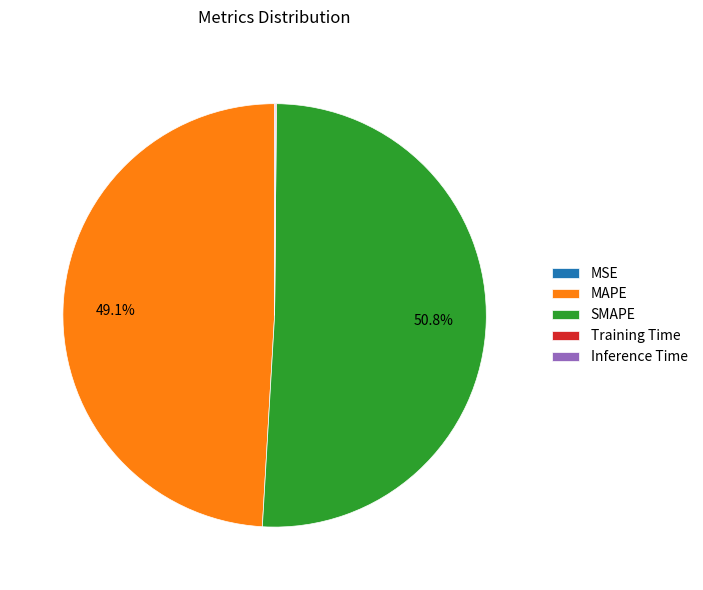

Combined, do SMAPE and MAPE account for over 50%?

Yes